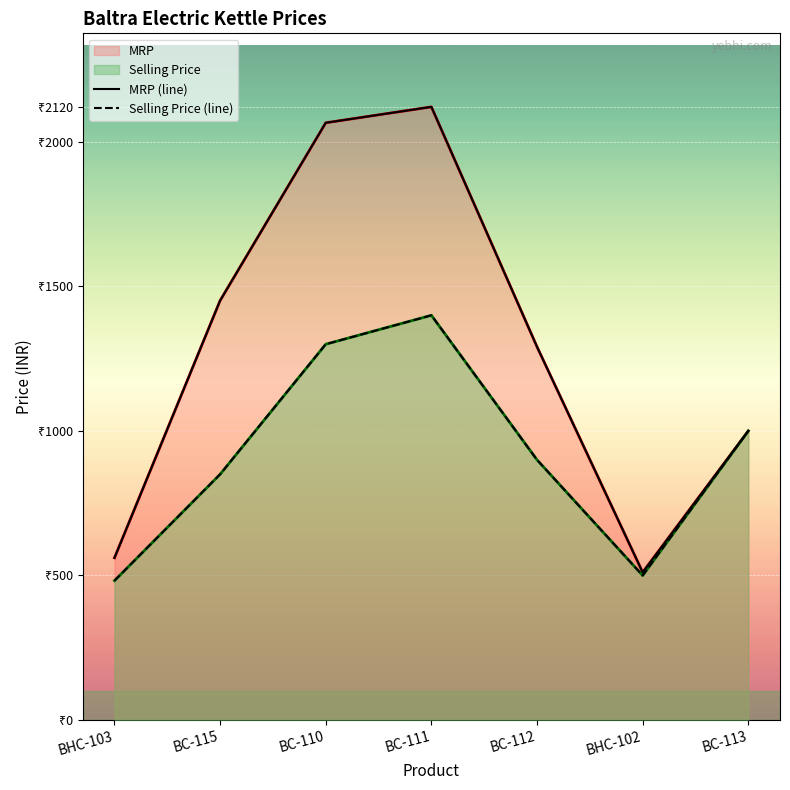

Is the value of Selling Price (line) at BC-110 greater than the value of MRP (line) at BC-110?

No